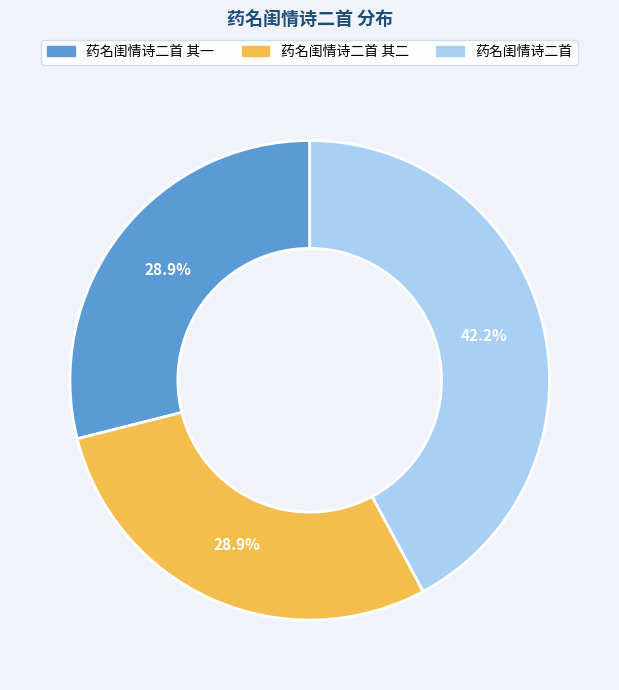

Is there any slice that represents more than half of the pie?

No